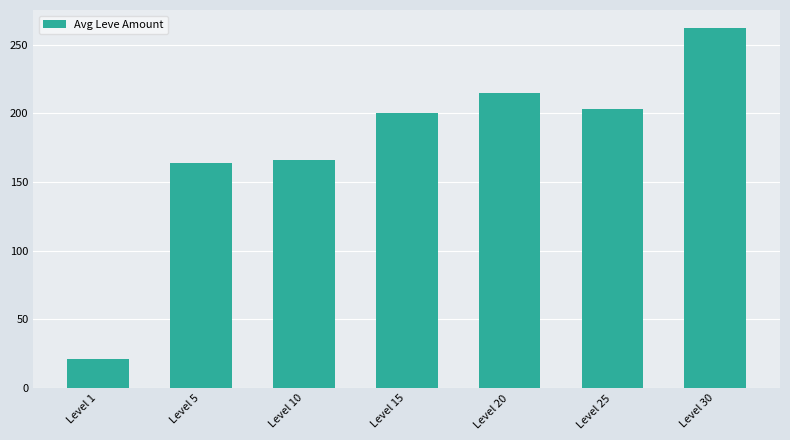

Which category has the highest value across all series?

Level 30